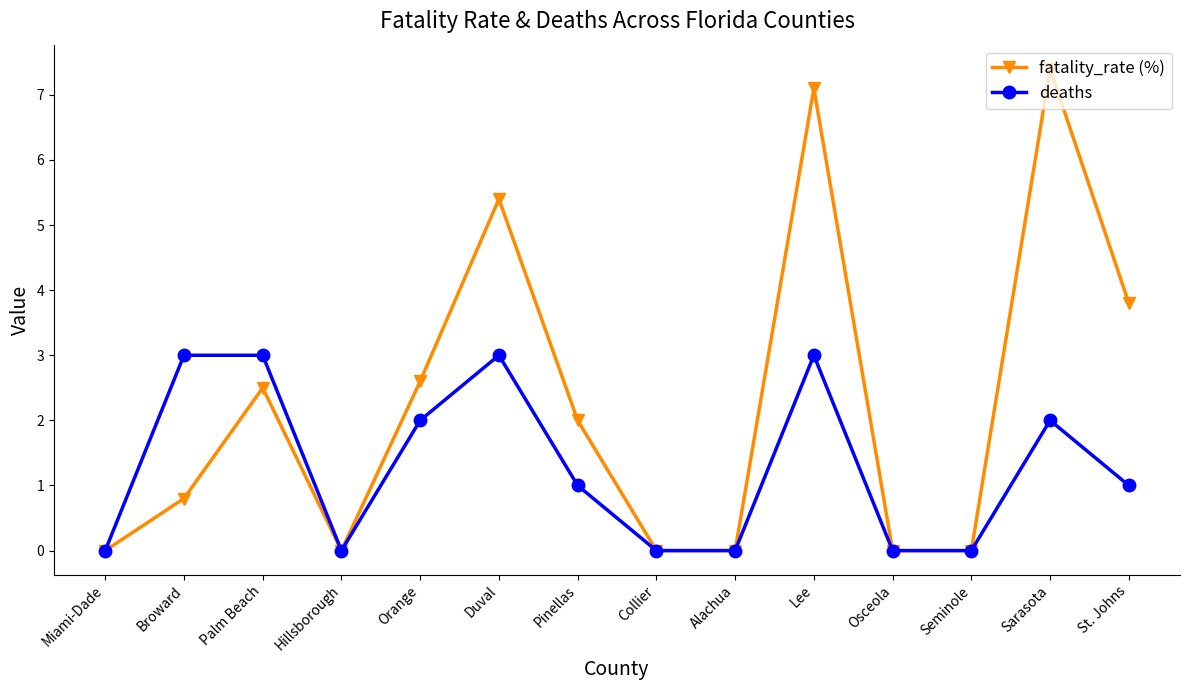

Where is the first local minimum for deaths?

Hillsborough